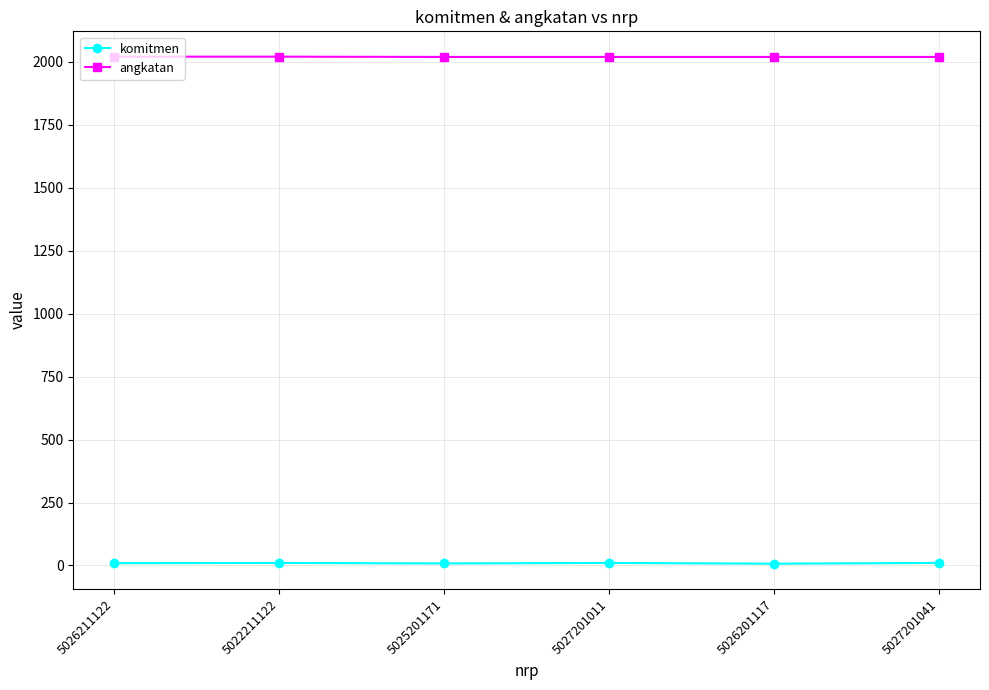

Rank the series by their maximum value, from highest to lowest.

angkatan, komitmen